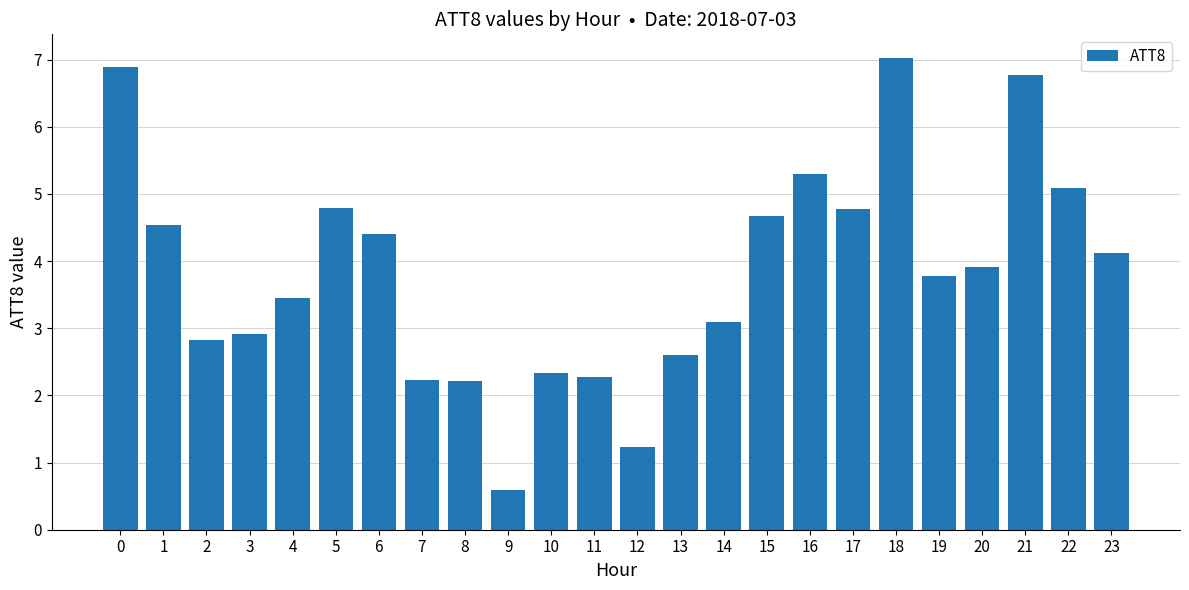

What is the sum of the values at 7 and 3?

5.1